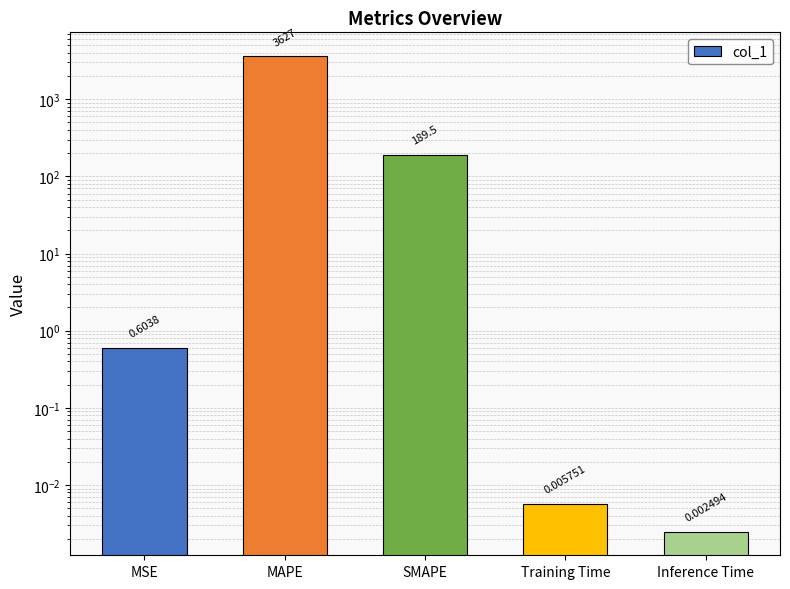

The value at MAPE is 3626.6. True or false?

True